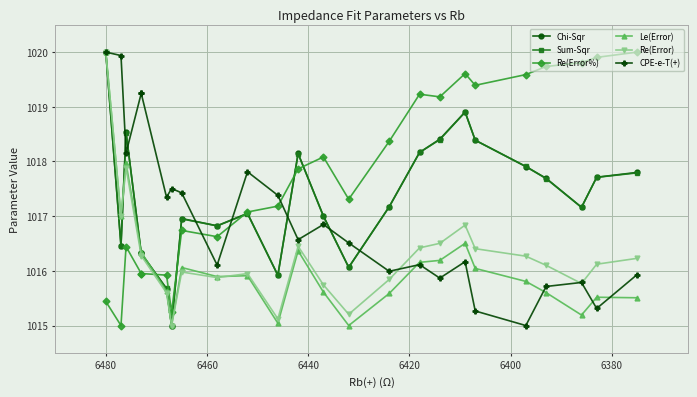

In CPE-e-T(+), how many points are higher than both neighbors (excluding endpoints)?

6